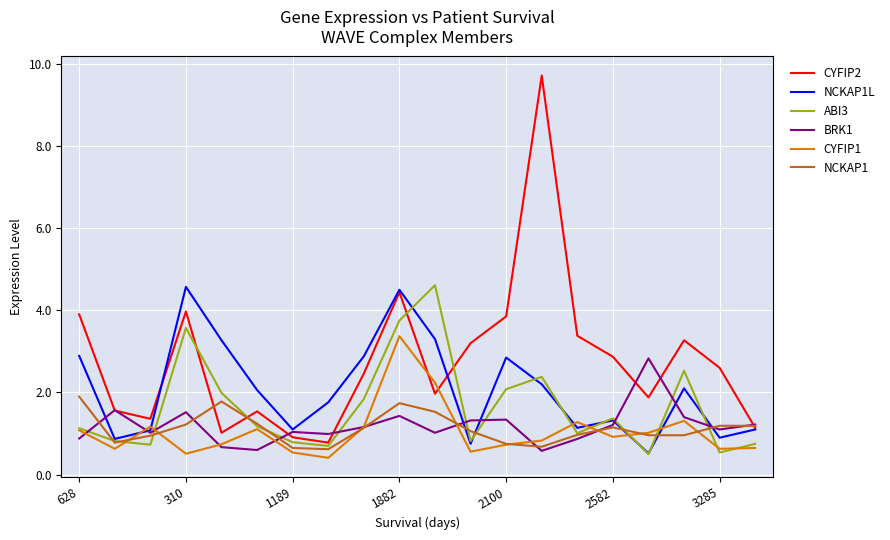

What is the minimum value shown in the chart?

0.4